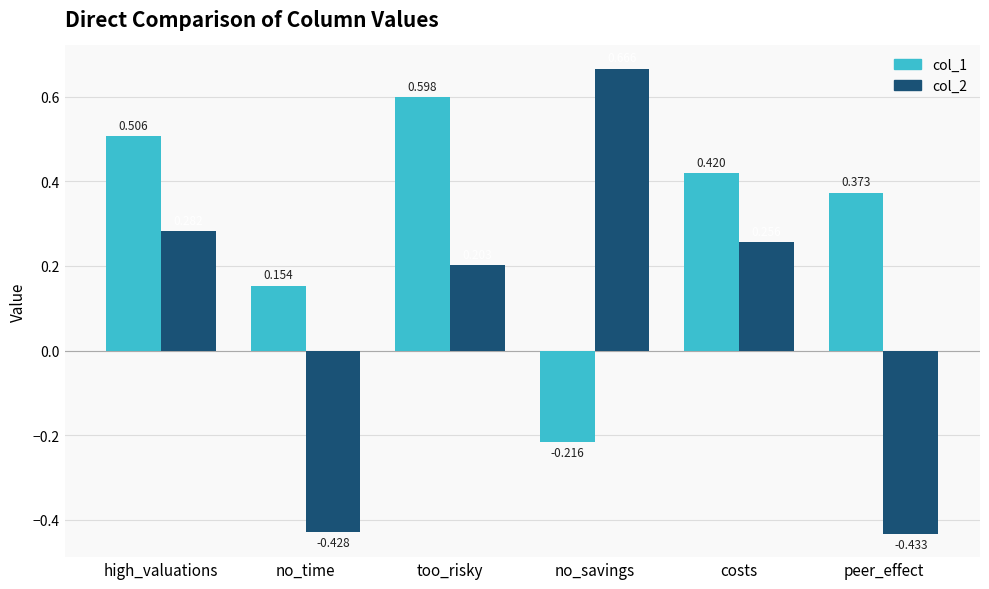

At which label does col_1 reach its peak?

too_risky